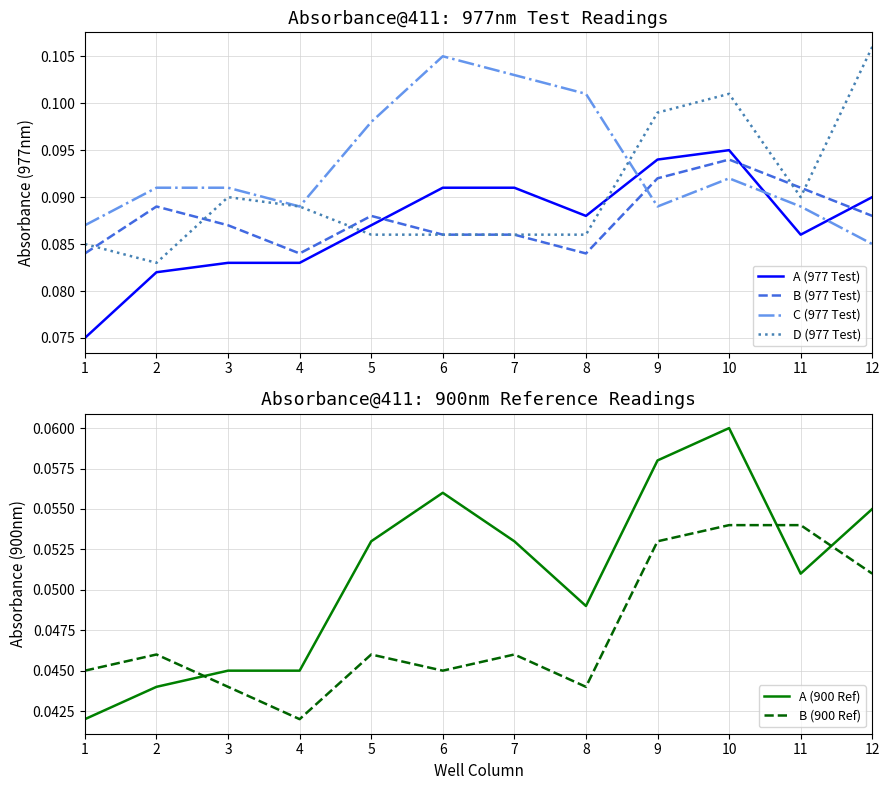

Is this an area chart (filled region under the line)?

No